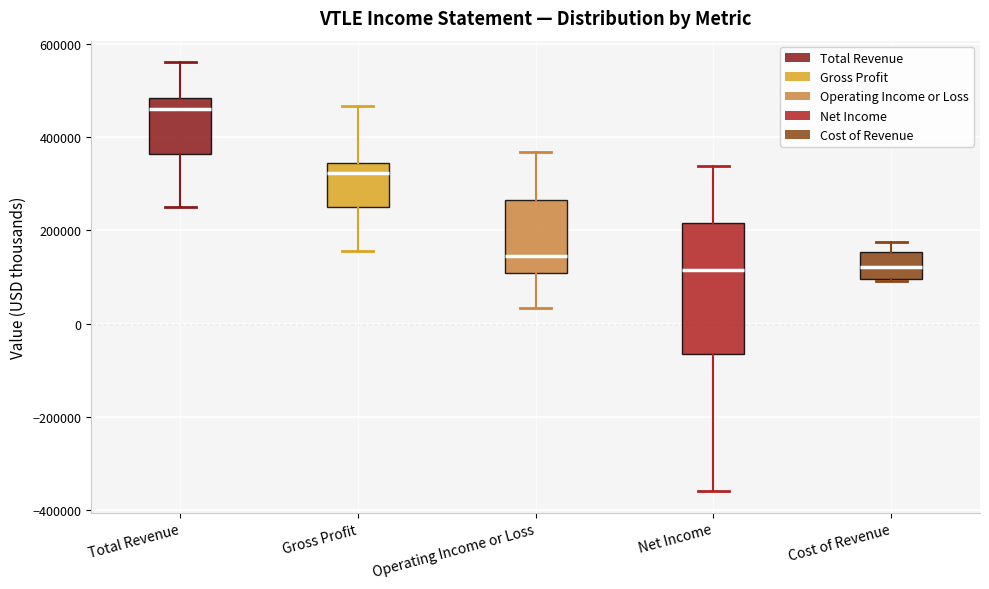

Reading left to right, read every box against the y-axis: the position of its median line, the range the box covers, and the ends of its whiskers. The values are not printed on the chart, so give them approximately, as read against the axis.

Total Revenue: median 460000, box 360000 to 480000, whiskers 260000 to 560000
Gross Profit: median 320000, box 260000 to 340000, whiskers 160000 to 460000
Operating Income or Loss: median 140000, box 100000 to 260000, whiskers 40000 to 360000
Net Income: median 120000, box -60000 to 220000, whiskers -360000 to 340000
Cost of Revenue: median 120000, box 100000 to 160000, whiskers 100000 to 180000